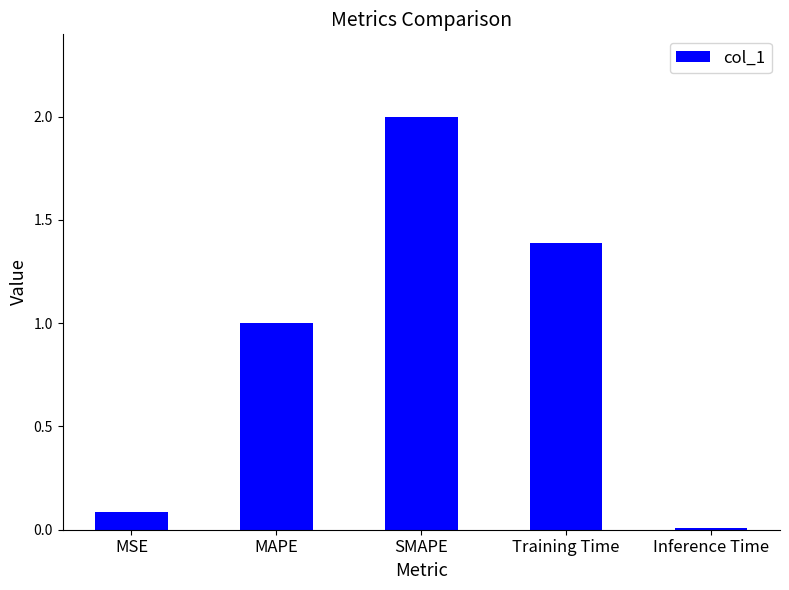

What is the difference between the maximum and second lowest values?

1.9